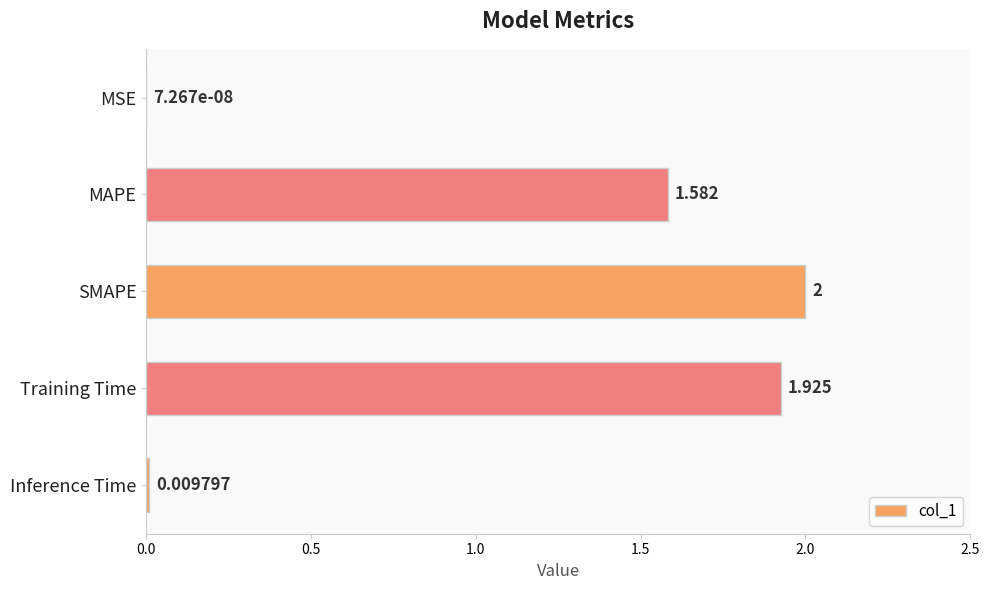

Between SMAPE and MAPE, which is larger?

SMAPE